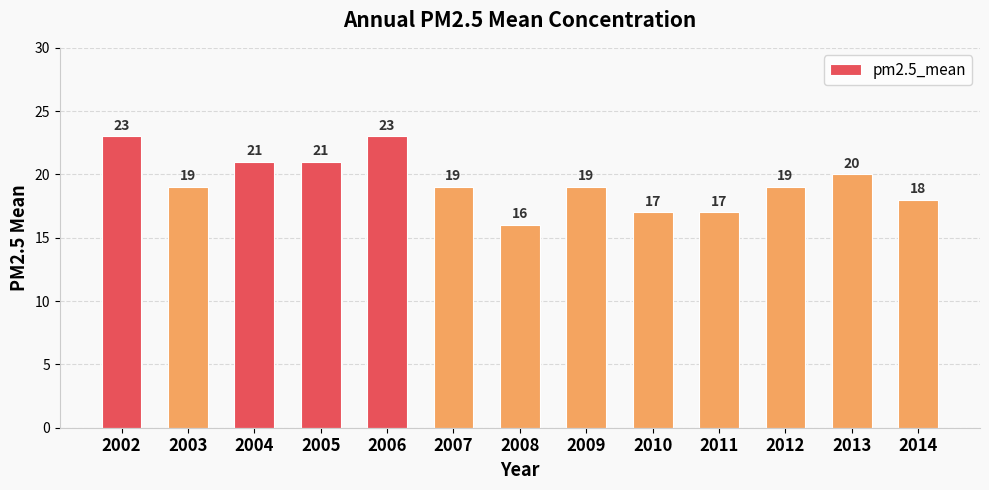

Between 2005 and 2011, which is larger?

2005